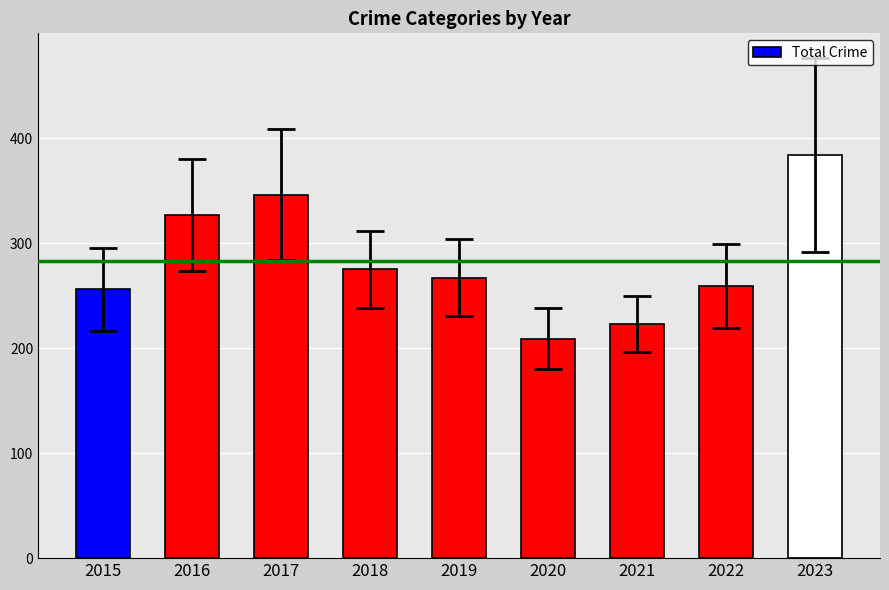

Is it true that the value at 2022 is 259?

True